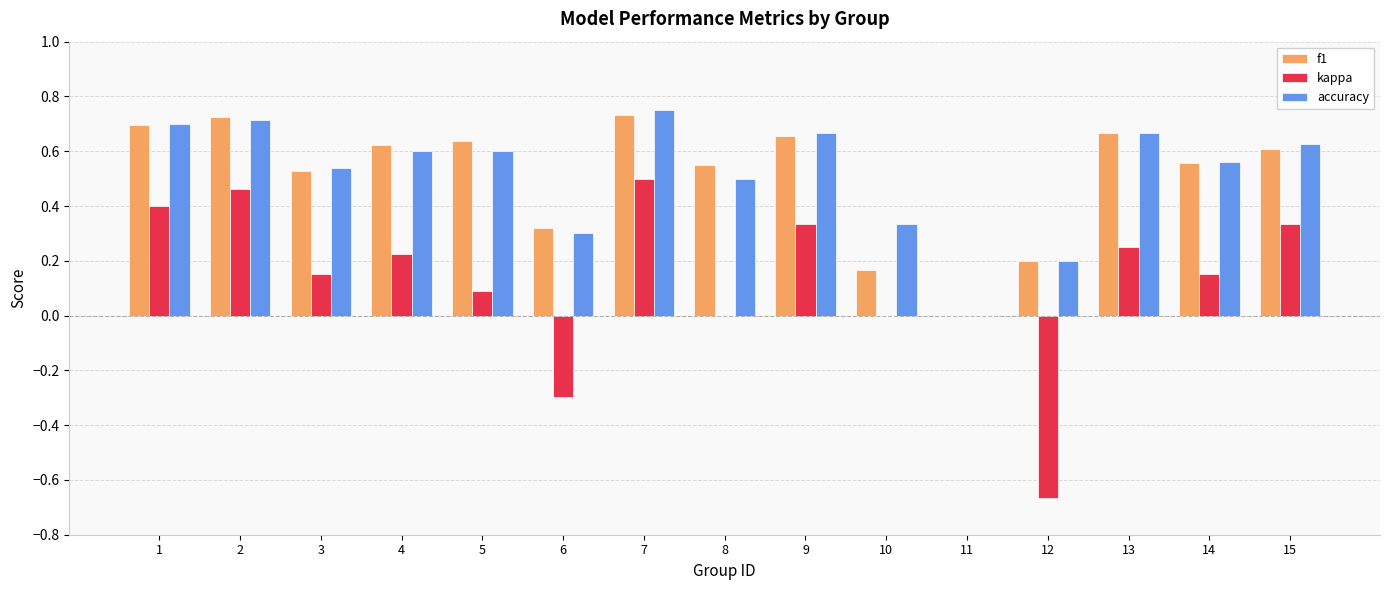

What is the sum of the accuracy values at 9 and 2?

1.4